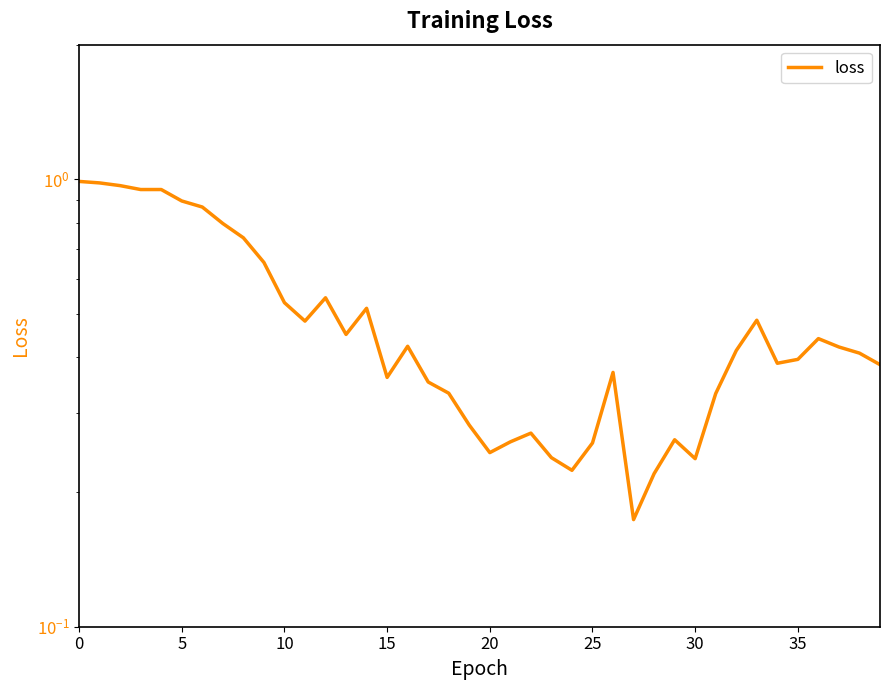

Which category has the lowest value across all series?

27